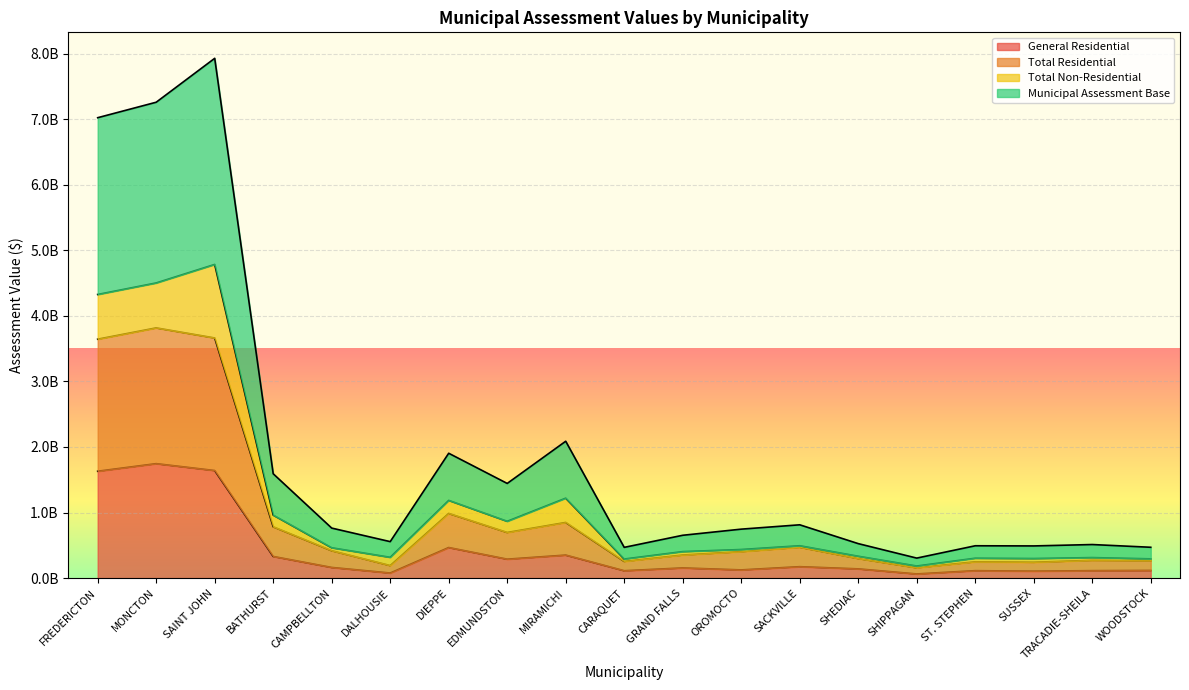

Does the chart display data point markers on the line(s)?

No